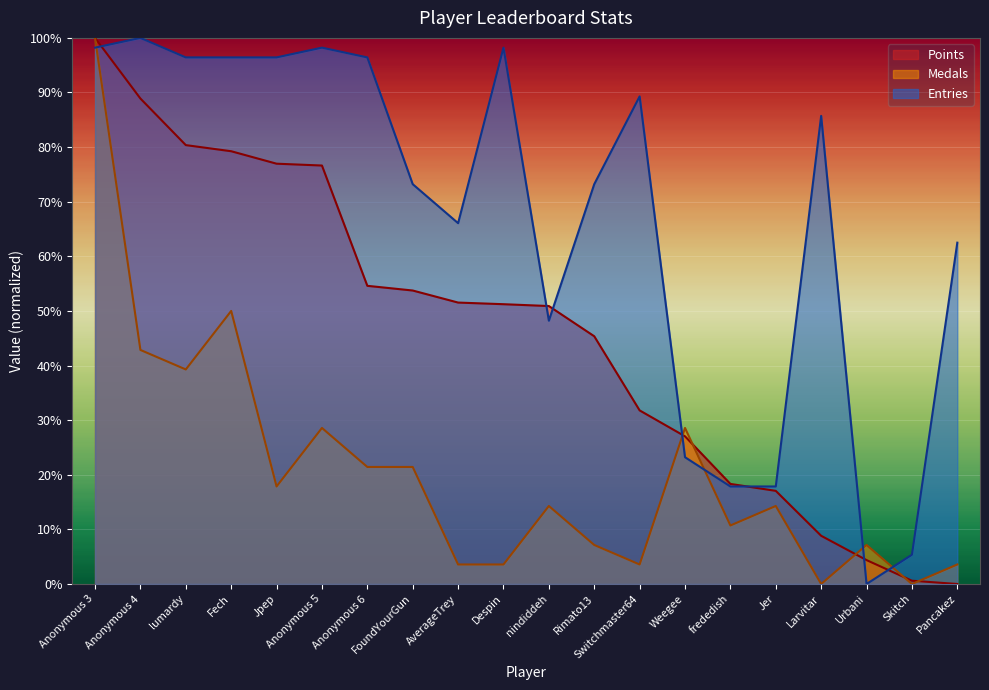

Reading right to left, extract all data points from this chart.

Points: Pancakez=0.0	Skitch=0.6	Urbani=4.4	Larvitar=8.8	Jer=17.1	frededish=18.3	Weegee=27.0	Switchmaster64=31.8	Rimato13=45.4	nindiddeh=50.9	Despin=51.2	AverageTrey=51.5	FoundYourGun=53.7	Anonymous 6=54.6	Anonymous 5=76.6	Jpep=77.0	Fech=79.2	lumardy=80.4	Anonymous 4=88.9	Anonymous 3=100.0
Medals: Pancakez=3.6	Skitch=0.0	Urbani=7.1	Larvitar=0.0	Jer=14.3	frededish=10.7	Weegee=28.6	Switchmaster64=3.6	Rimato13=7.1	nindiddeh=14.3	Despin=3.6	AverageTrey=3.6	FoundYourGun=21.4	Anonymous 6=21.4	Anonymous 5=28.6	Jpep=17.9	Fech=50.0	lumardy=39.3	Anonymous 4=42.9	Anonymous 3=100.0
Entries: Pancakez=62.5	Skitch=5.4	Urbani=0.0	Larvitar=85.7	Jer=17.9	frededish=17.9	Weegee=23.2	Switchmaster64=89.3	Rimato13=73.2	nindiddeh=48.2	Despin=98.2	AverageTrey=66.1	FoundYourGun=73.2	Anonymous 6=96.4	Anonymous 5=98.2	Jpep=96.4	Fech=96.4	lumardy=96.4	Anonymous 4=100.0	Anonymous 3=98.2